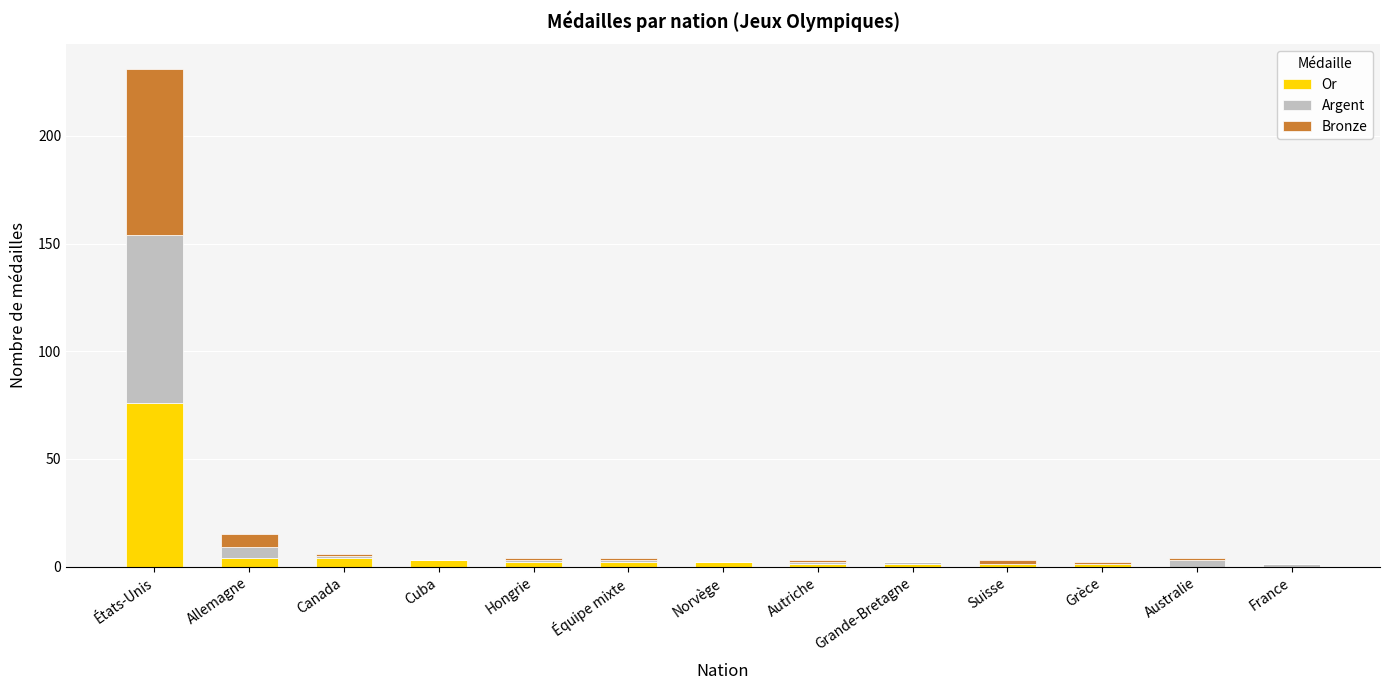

How many distinct data groups are displayed?

3